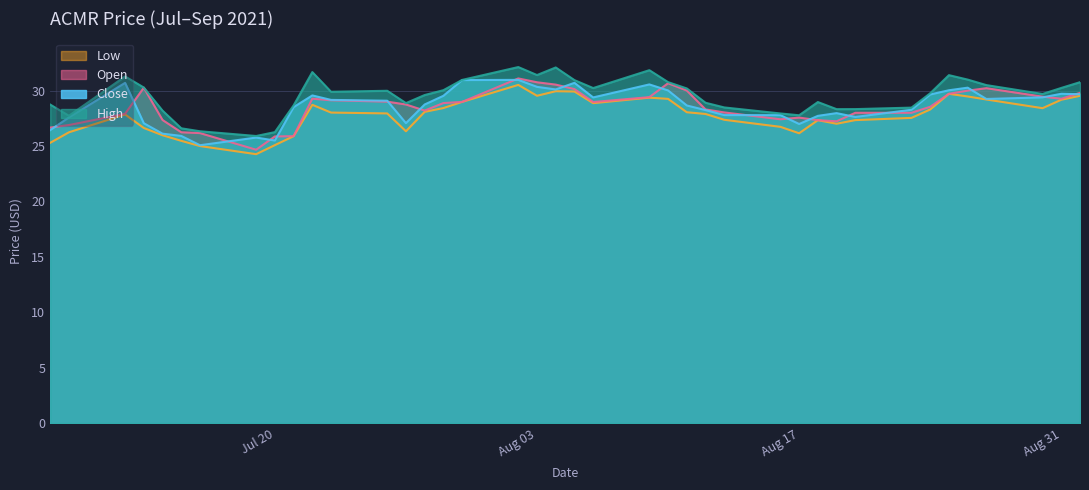

What is the difference between the maximum and minimum values in the open series?

6.4